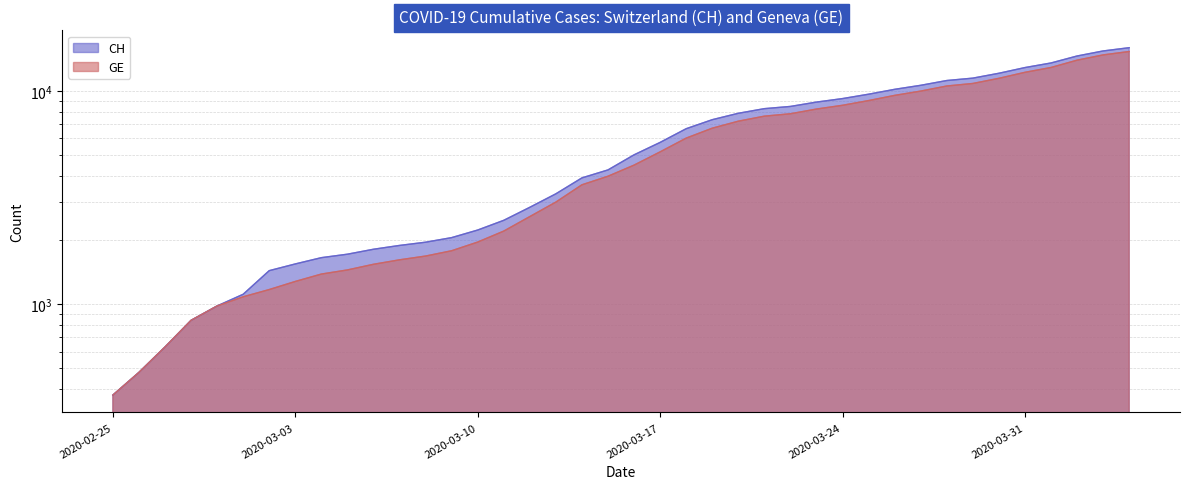

What is the sum of the GE values at 2020-03-30 and 2020-03-25?

20444